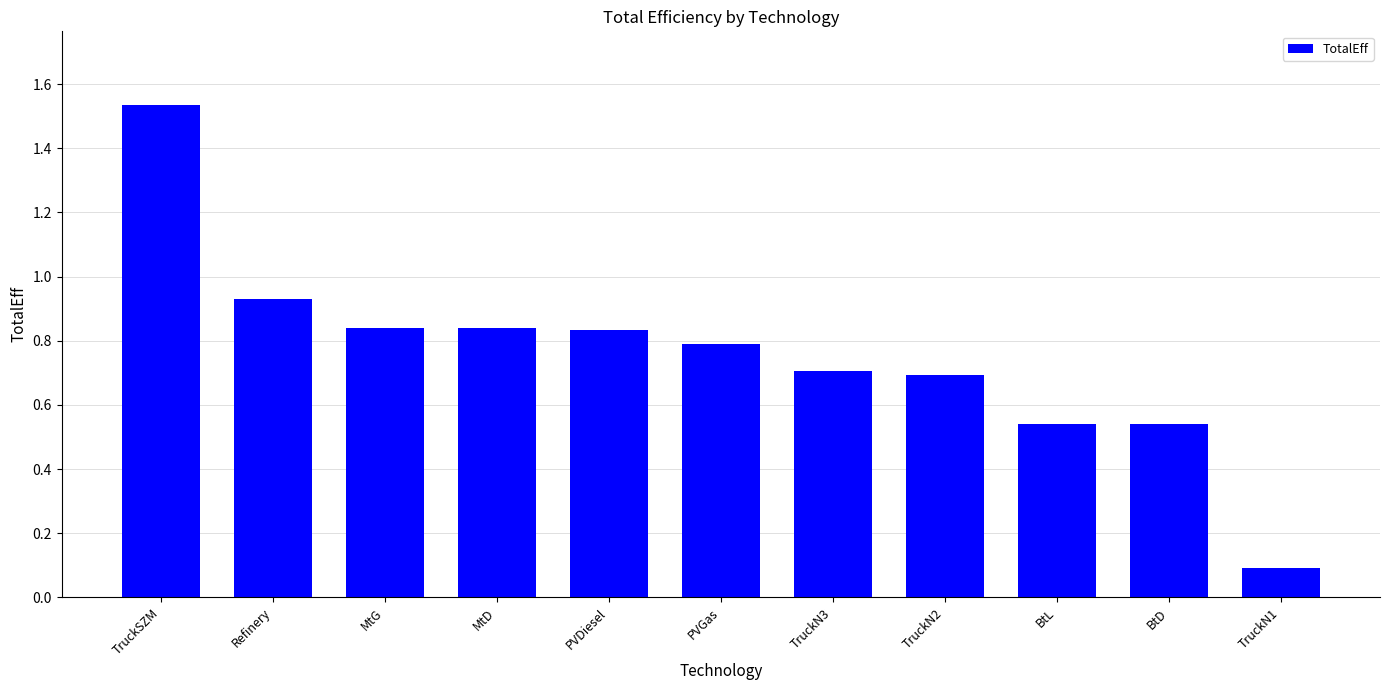

What is the change in value from PVDiesel to TruckN1?

-0.7